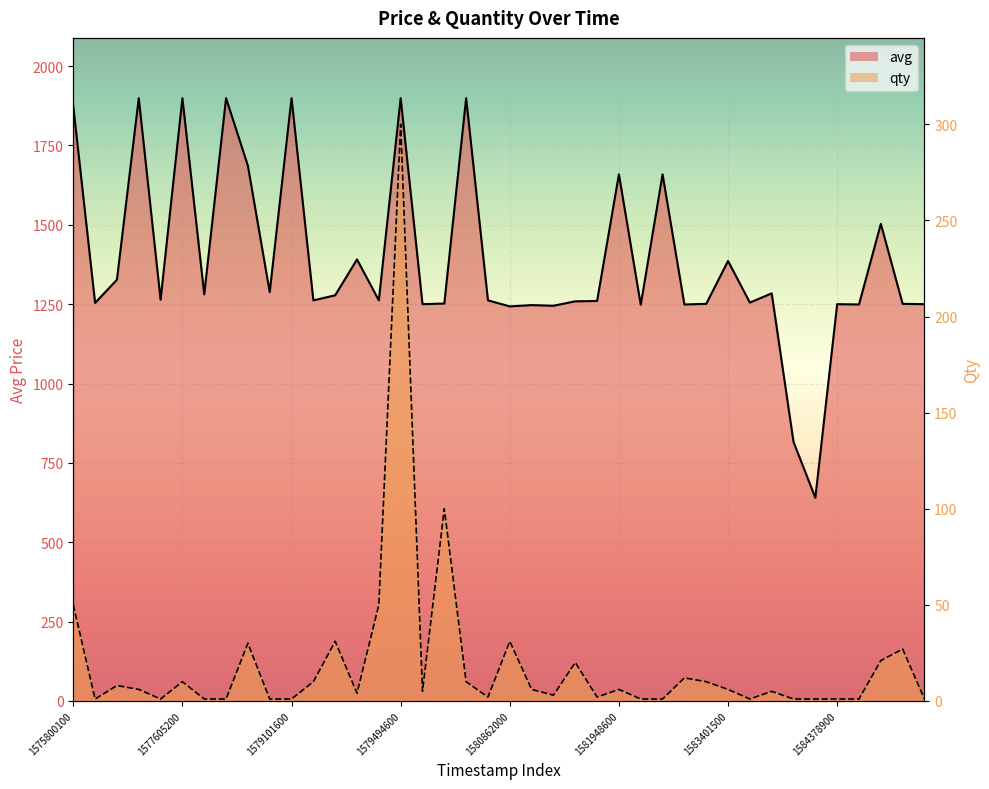

Is it true that qty (line) equals 31 at 1580862000?

True